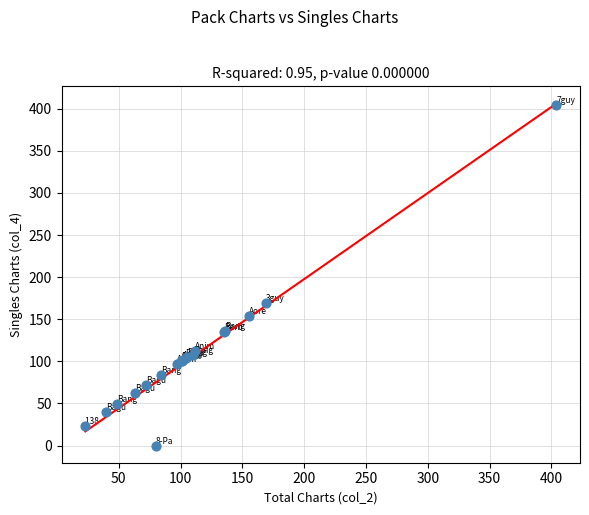

What Y value in the scatter plot is closest to 202?

169